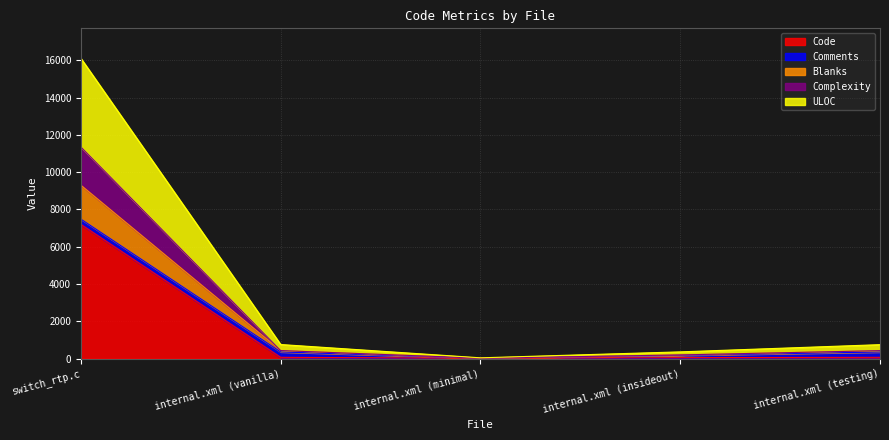

At which category is the sum across all series the highest?

switch_rtp.c